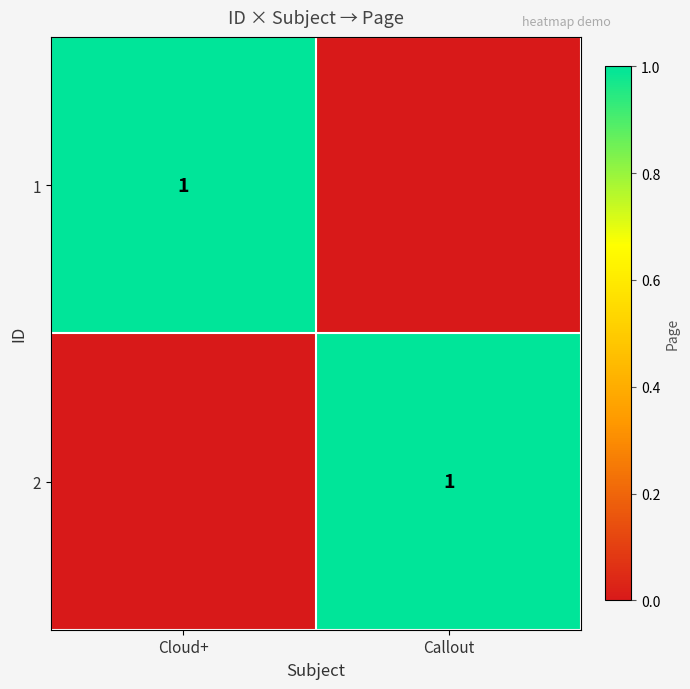

What is the total value across all series at Callout?

1